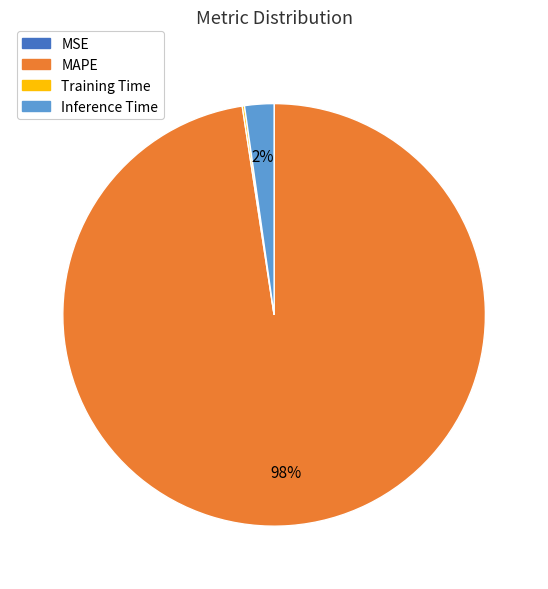

Is it true that Inference Time is 2% of the pie?

True